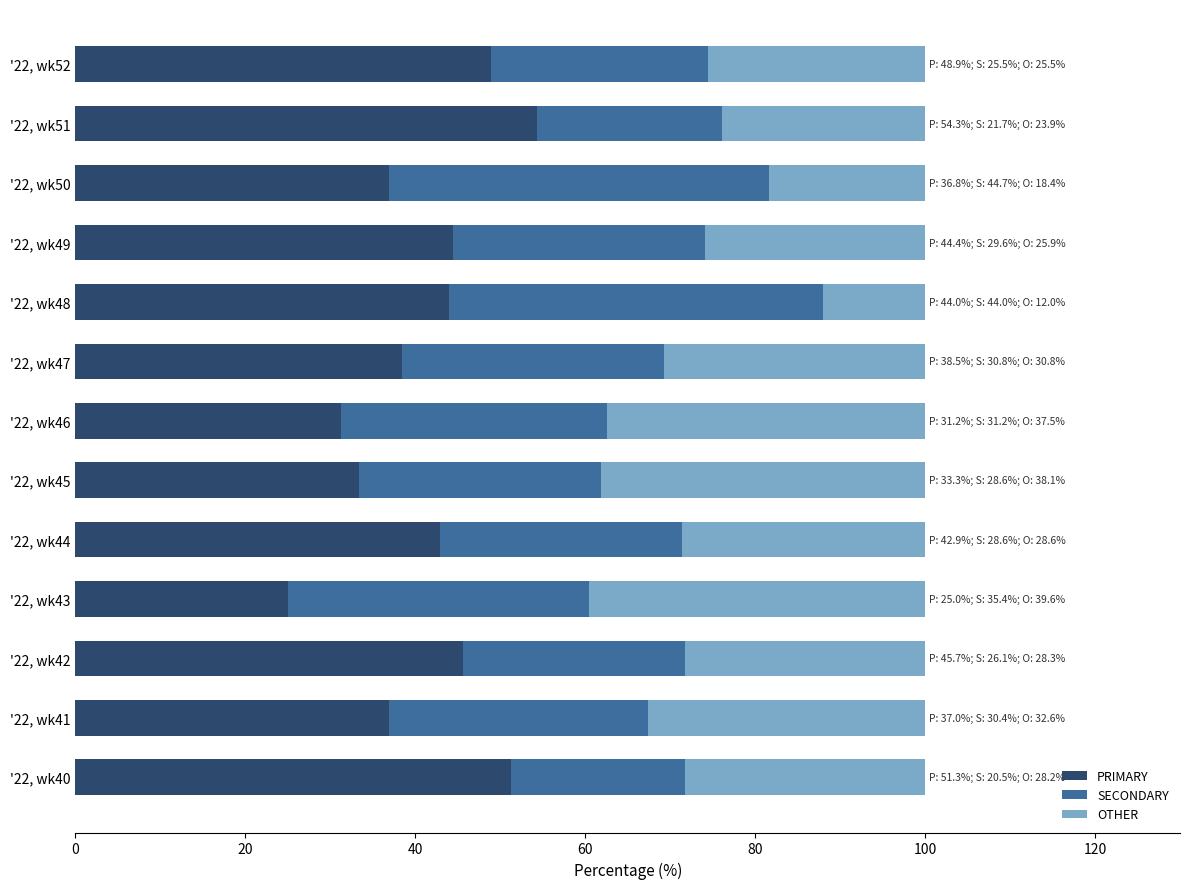

True or false: PRIMARY has a value of 51.3 at '22, wk40.

True